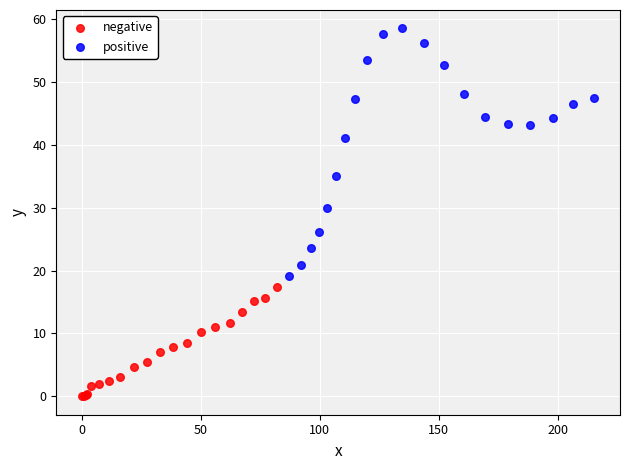

Which series has the largest Y range (max minus min)?

positive